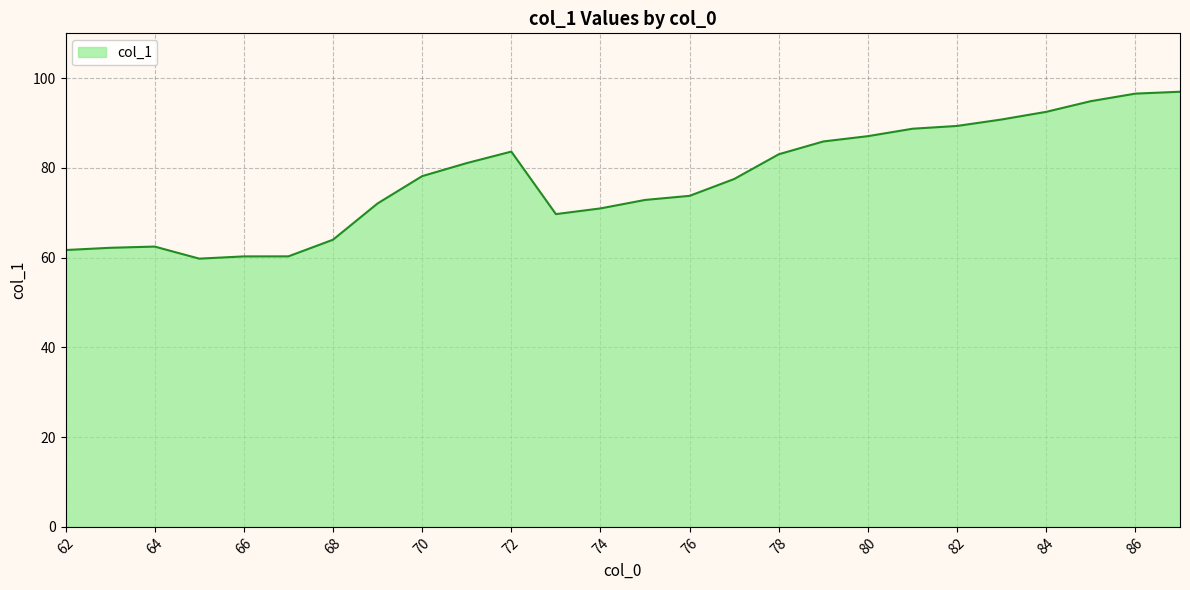

What is the difference between the maximum and minimum values?

37.2